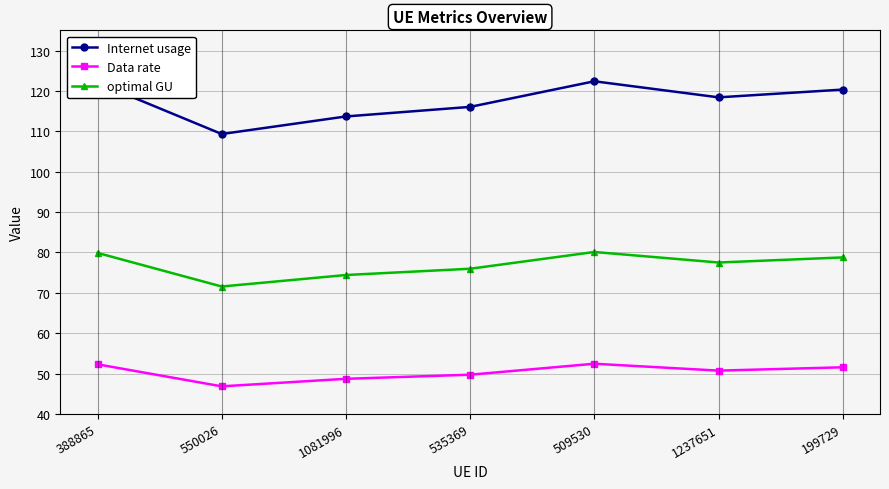

Which series has the largest total across all categories?

Internet usage